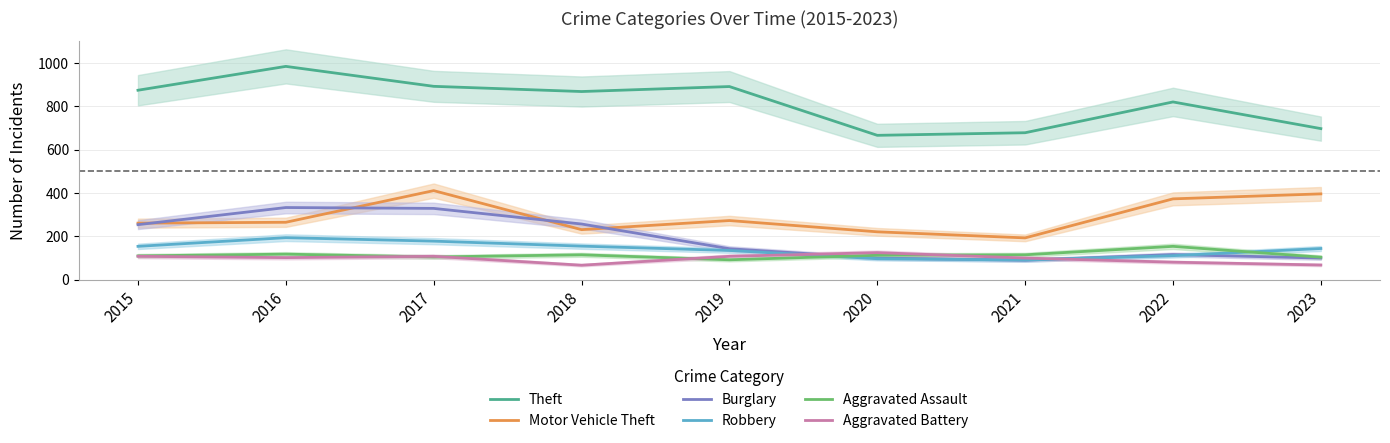

Reading left to right, transcribe all the data shown in this chart.

Theft: 874	984	892	868	891	666	678	820	697
Motor Vehicle Theft: 261	265	411	231	273	221	193	373	396
Burglary: 254	333	329	257	143	100	90	116	100
Robbery: 154	194	178	155	135	97	91	111	144
Aggravated Assault: 110	118	105	115	92	113	115	154	104
Aggravated Battery: 108	102	108	67	108	125	100	81	68